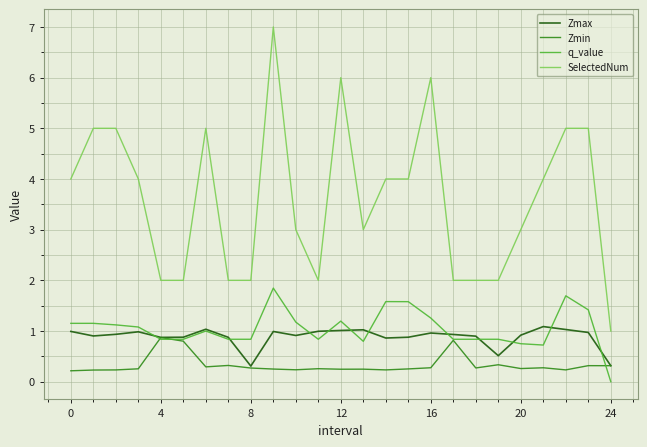

Which series has the largest total across all categories?

SelectedNum